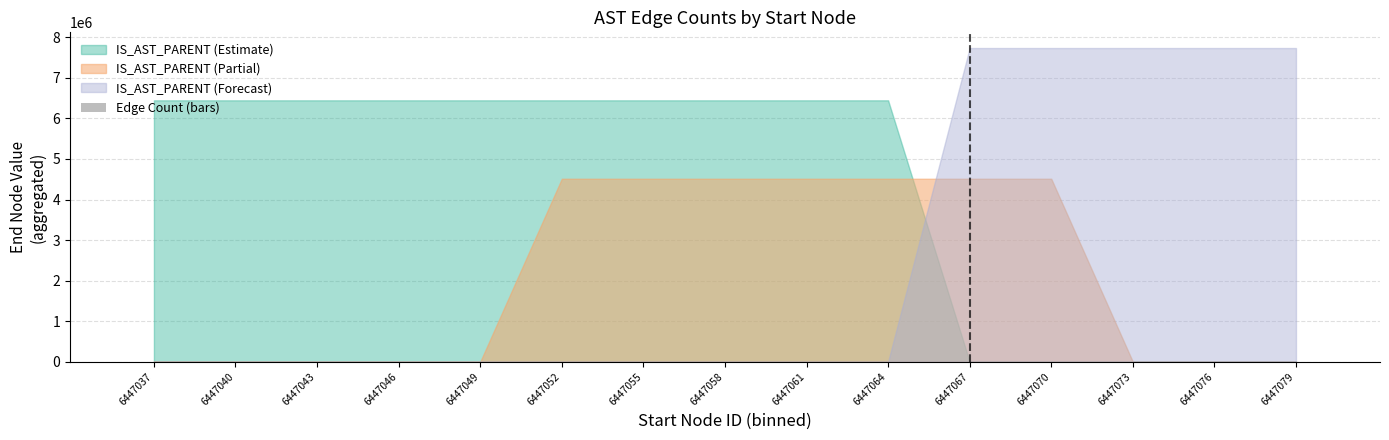

What is the greatest value displayed?

17.2